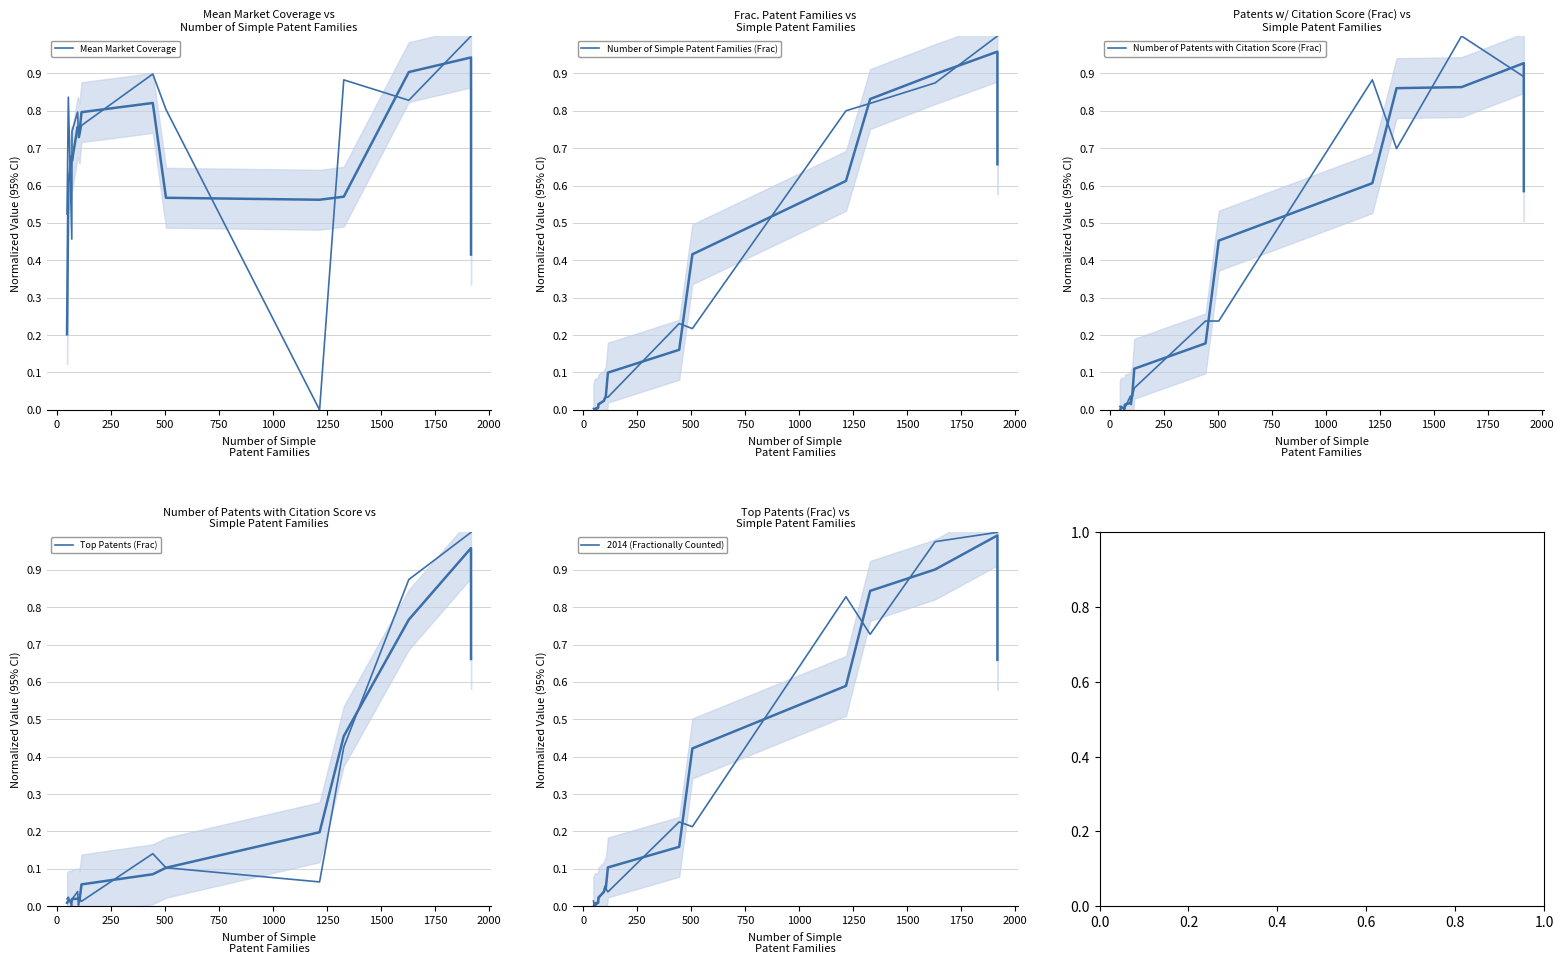

How many values in Mean Market Coverage are above zero?

14